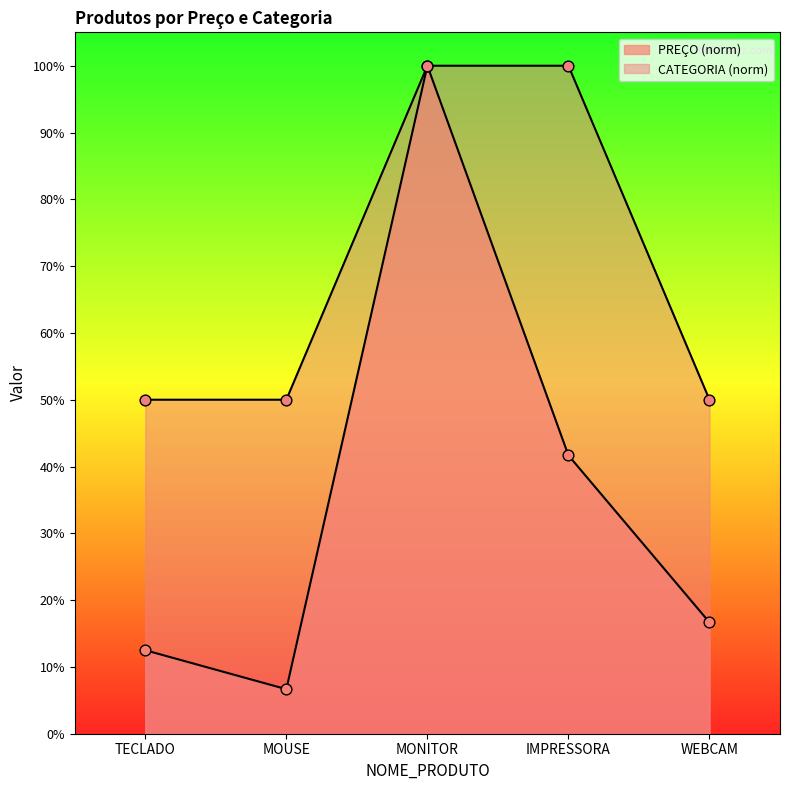

Is the value of PREÇO at IMPRESSORA greater than the value of CATEGORIA at IMPRESSORA?

No